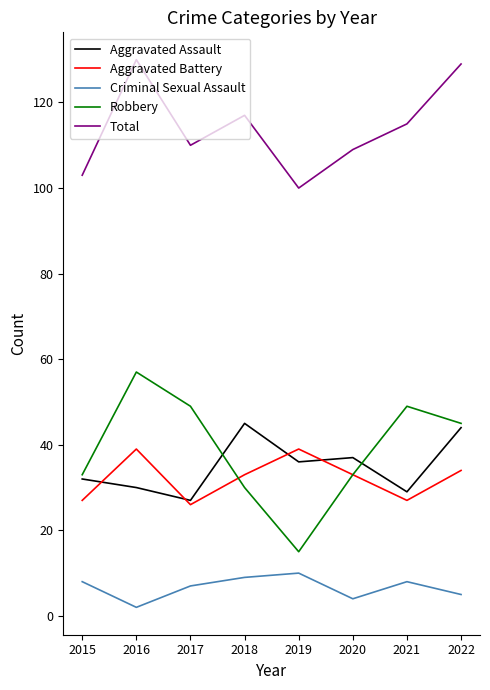

At which category does the chart reach its minimum across all series?

2016